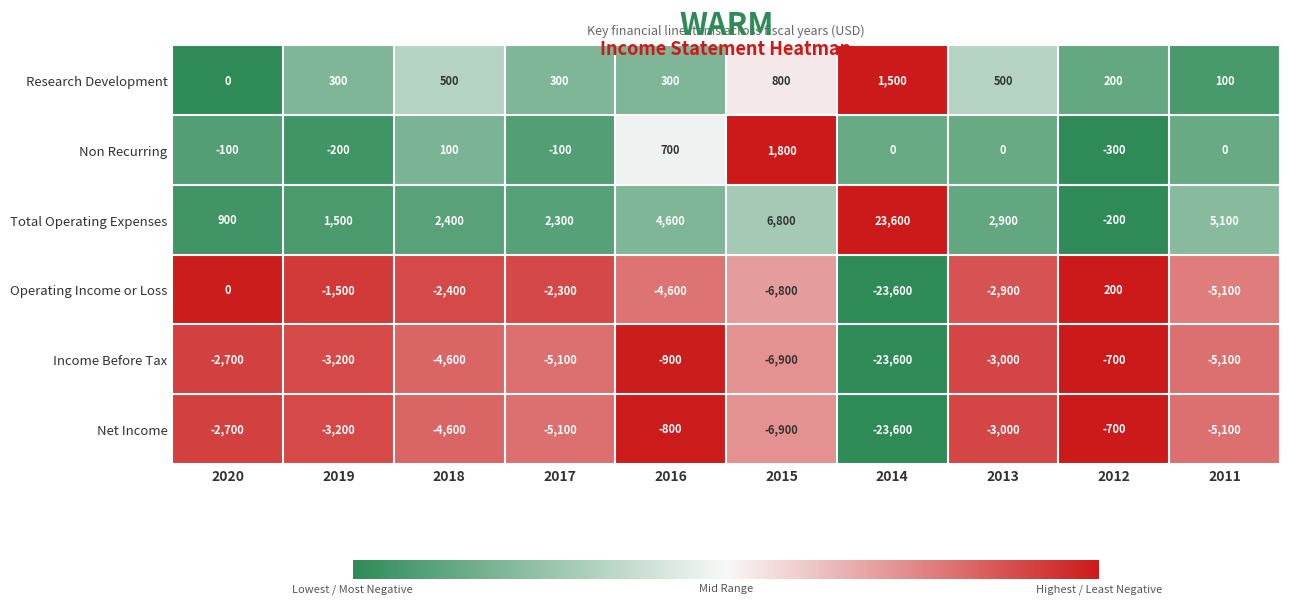

The Net Income series shows -3000 at 2013. True or false?

True